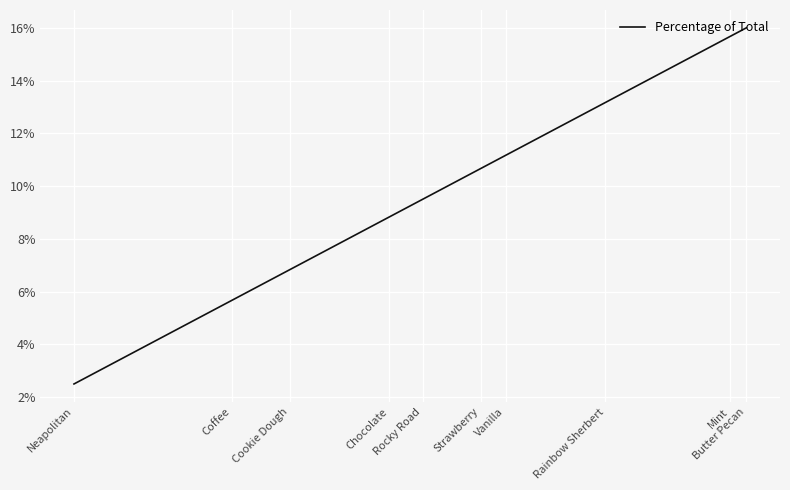

Rank the categories by value from lowest to highest.

Neapolitan, Coffee, Cookie Dough, Chocolate, Rocky Road, Strawberry, Vanilla, Rainbow Sherbert, Mint, Butter Pecan